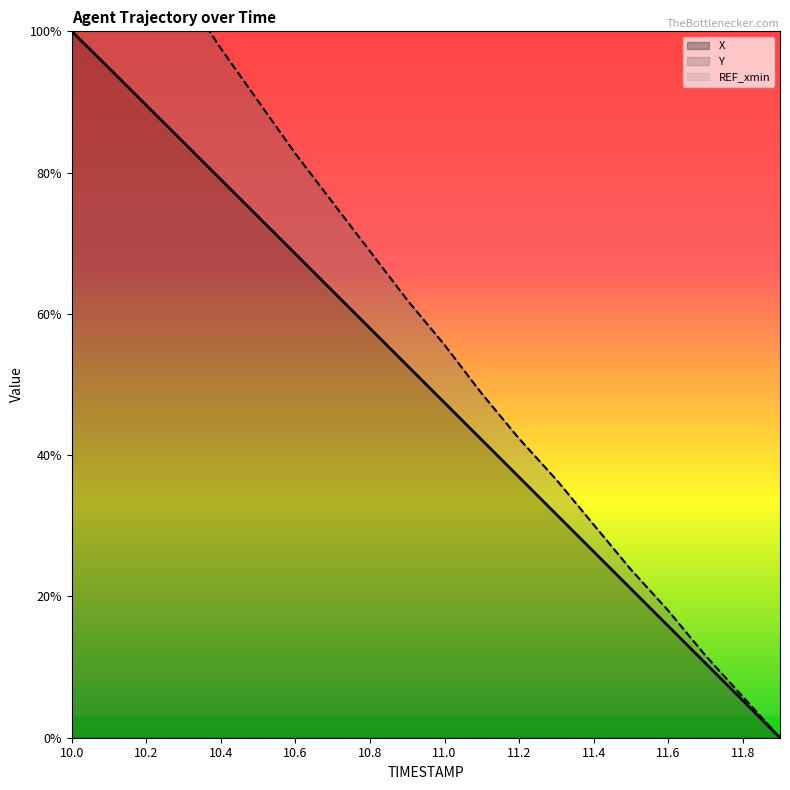

True or false: X and Y cross at least once.

False